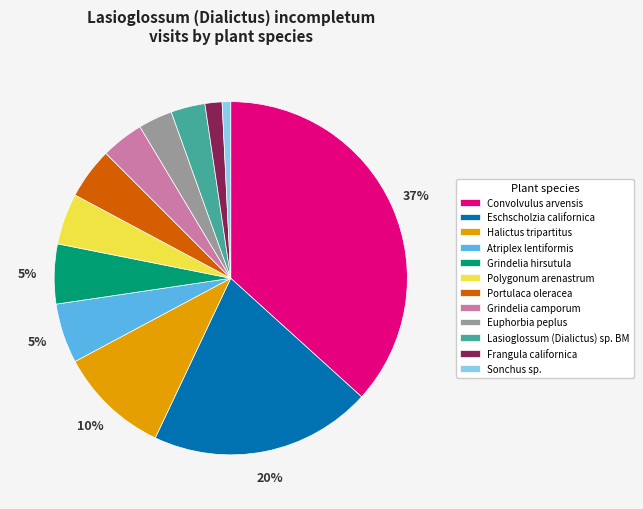

True or false: Atriplex lentiformis accounts for 5% of the total.

True